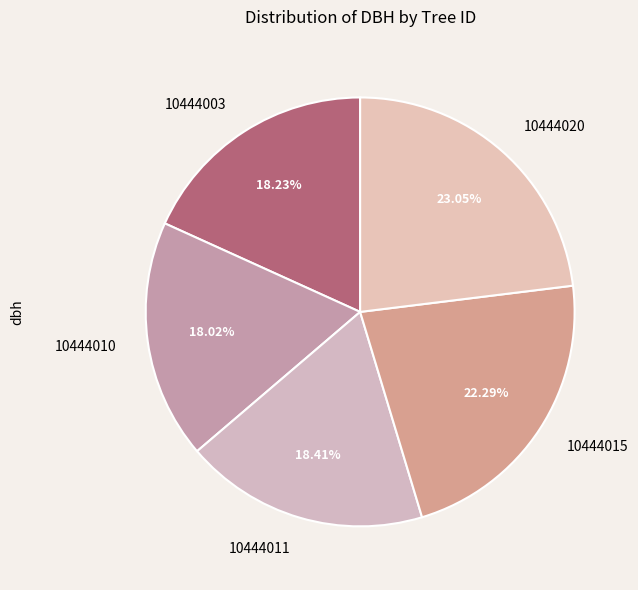

Approximately how many times larger is the value at 10444020 compared to 10444010?

1.3